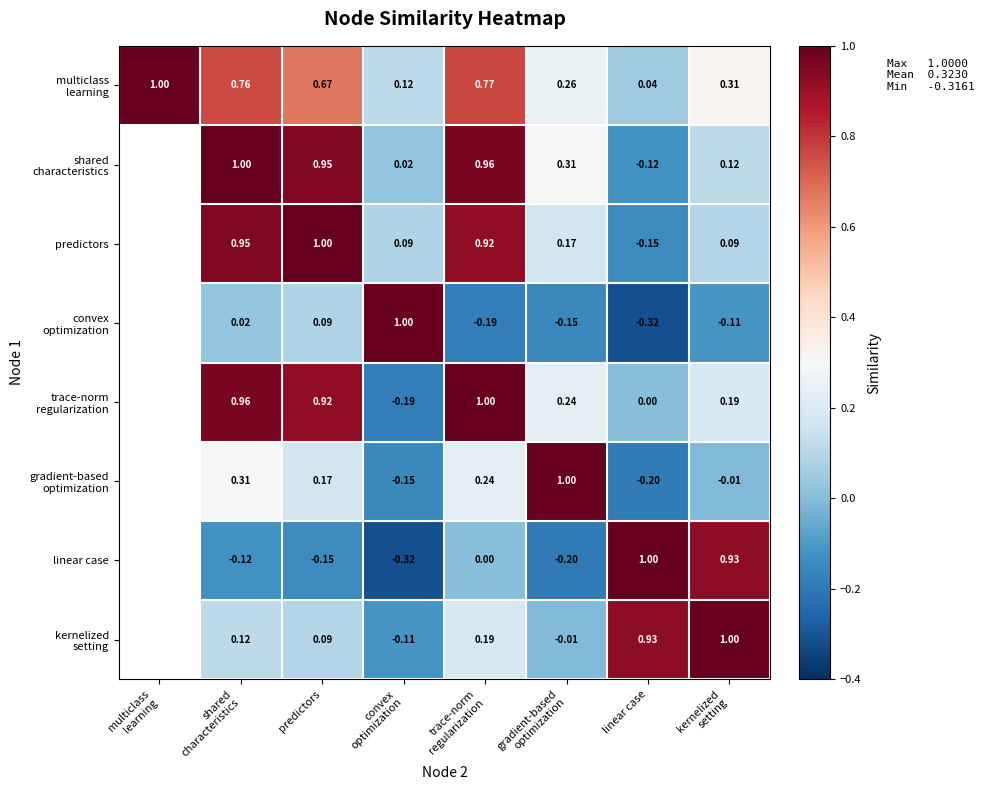

Between linear case and shared
characteristics, which is larger?

shared
characteristics